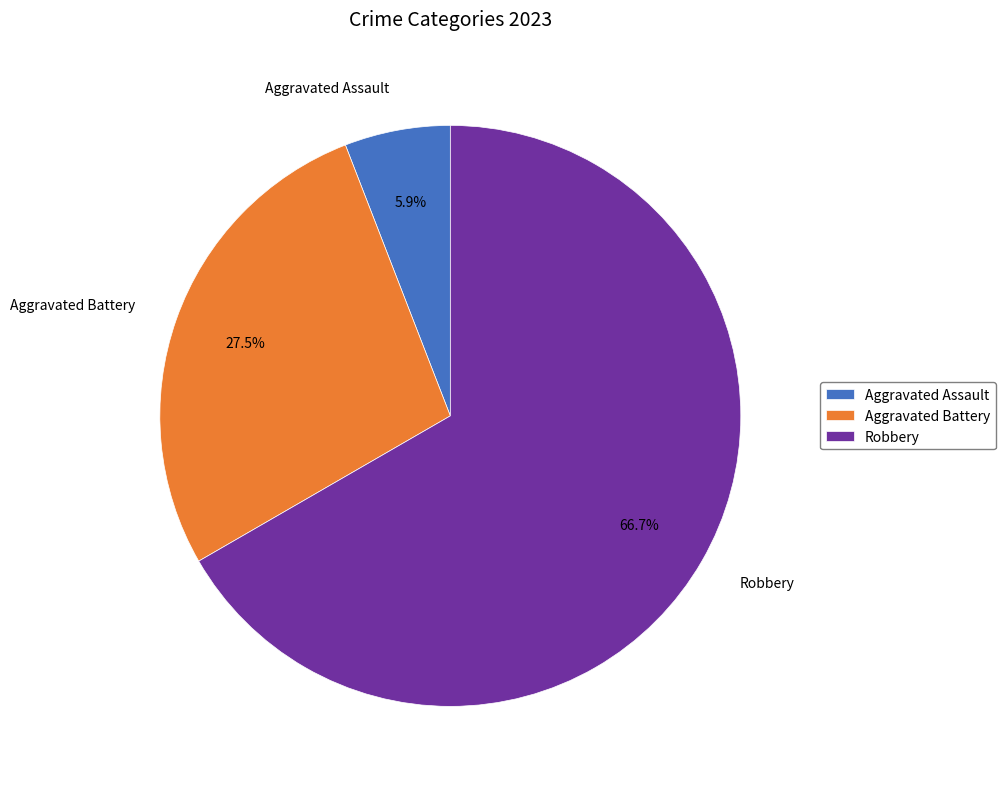

What percentage is the Aggravated Assault slice, to the nearest percent?

6%